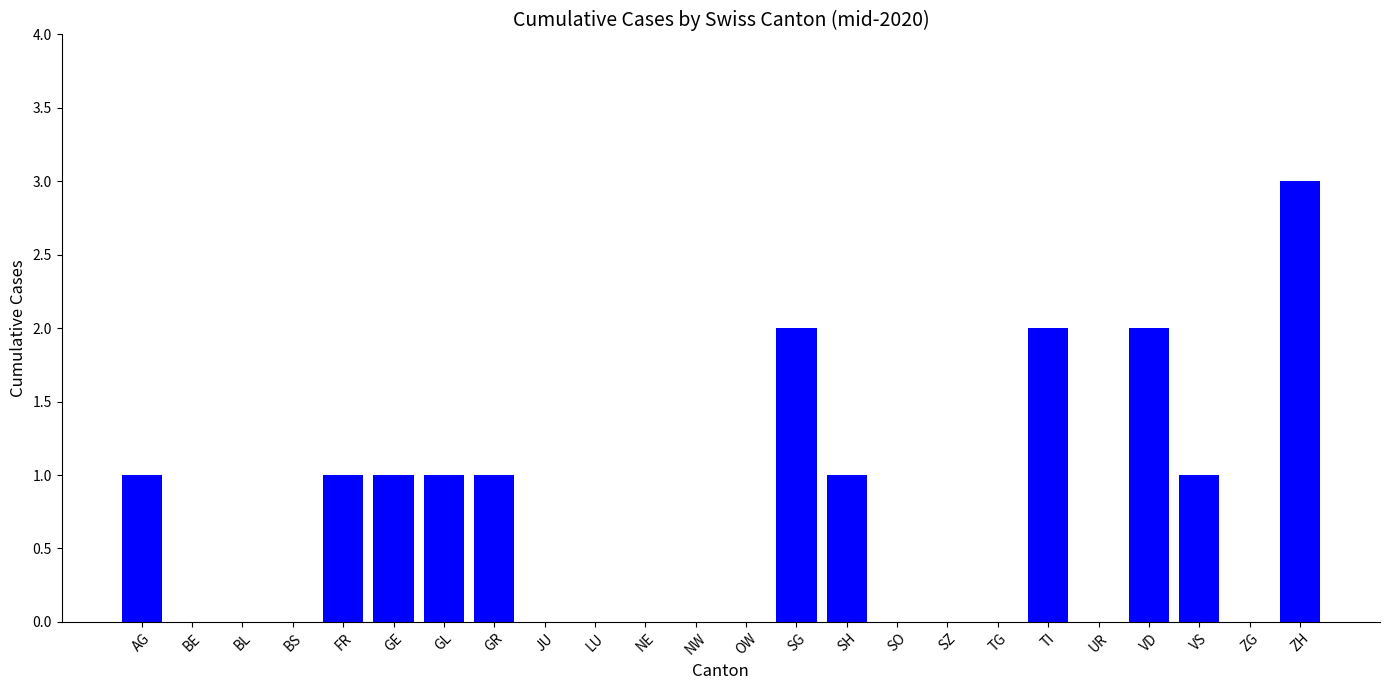

Which label corresponds to the largest value in the chart?

ZH